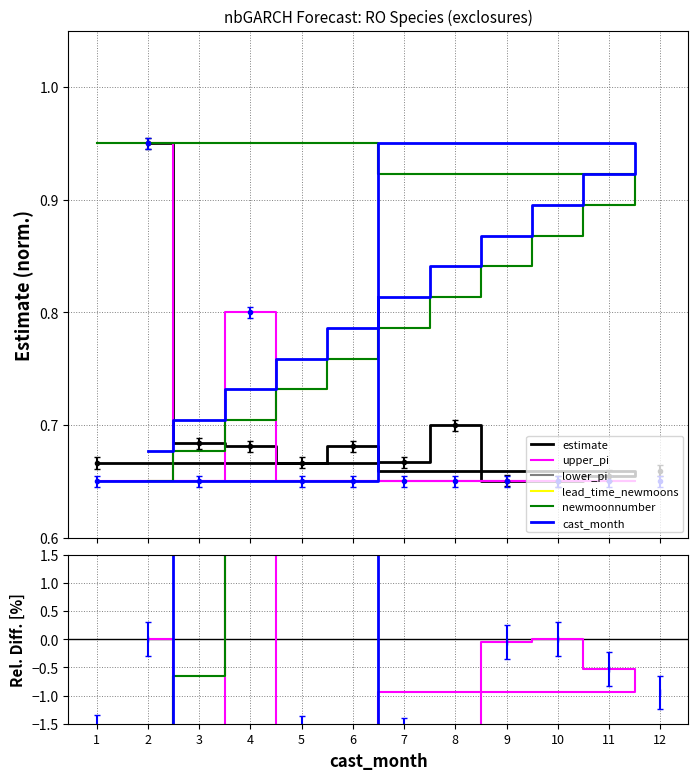

What is the minimum value for cast_month?

-27.3